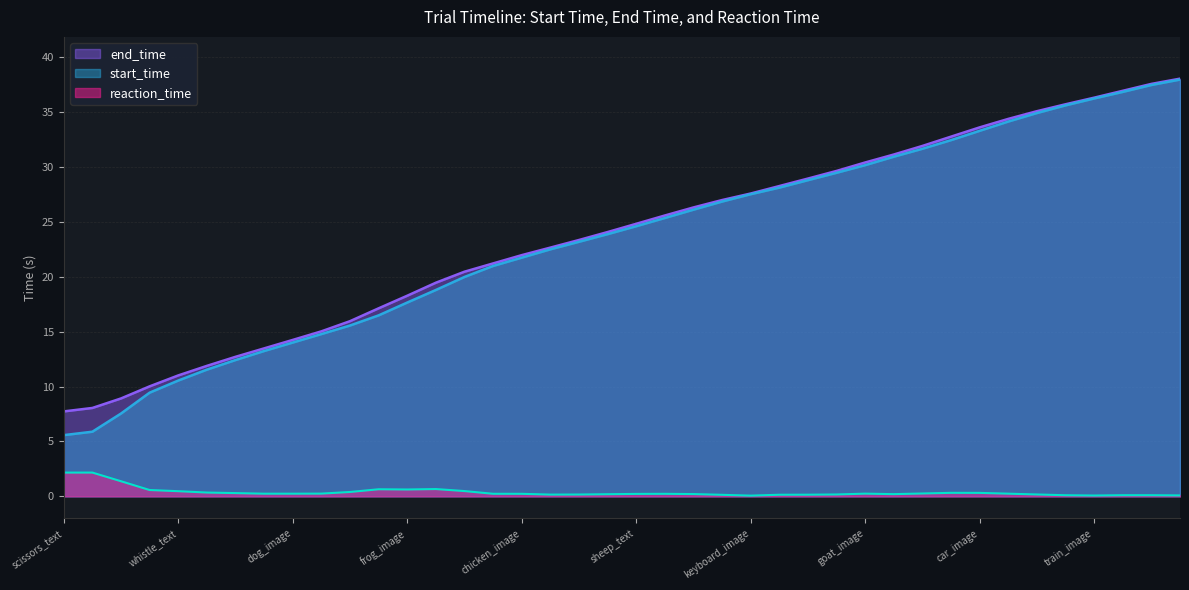

True or false: end_time and start_time intersect in this chart.

False